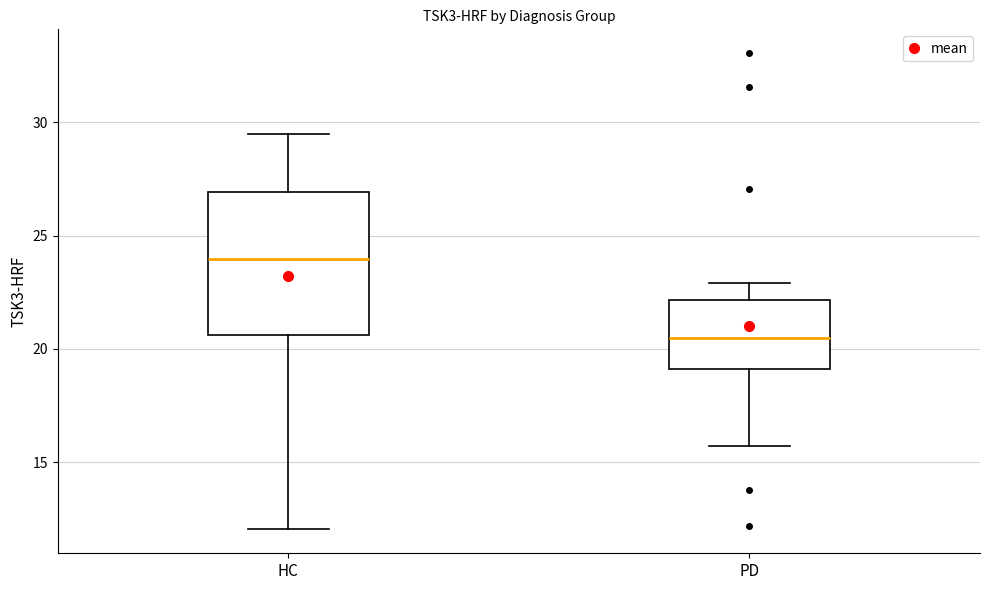

Reading left to right, transcribe this box plot: for each box, give where its median line is, the range the box spans, and where its two whiskers end, as read against the y-axis. The values are not printed on the chart, so give them approximately, as read against the axis.

HC: median 24.0, box 20.5 to 27.0, whiskers 12.0 to 29.5
PD: median 20.5, box 19.0 to 22.0, whiskers 15.5 to 23.0